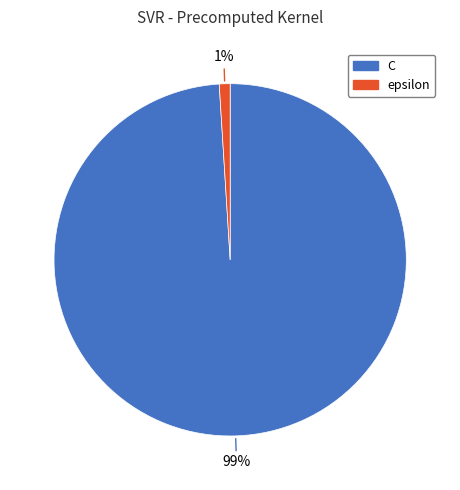

True or false: epsilon accounts for 1% of the total.

True